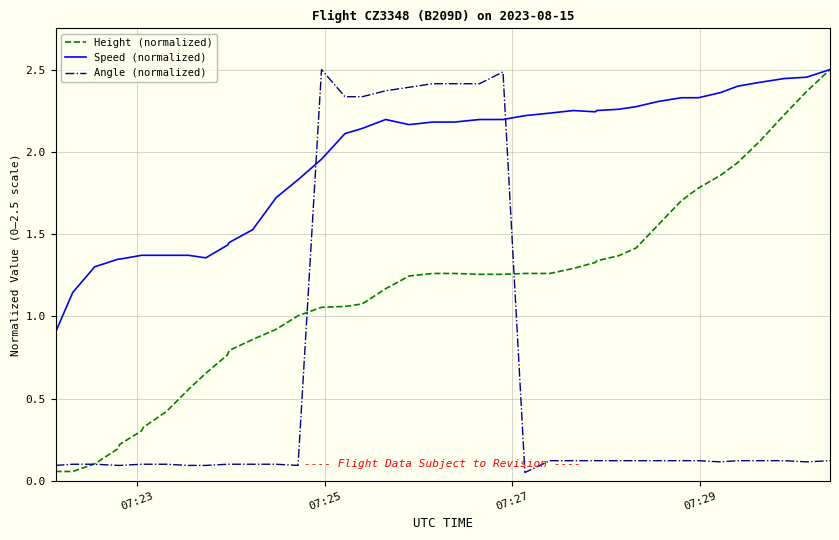

Rank the series by their average value, from lowest to highest.

Angle (normalized), Height (normalized), Speed (normalized)